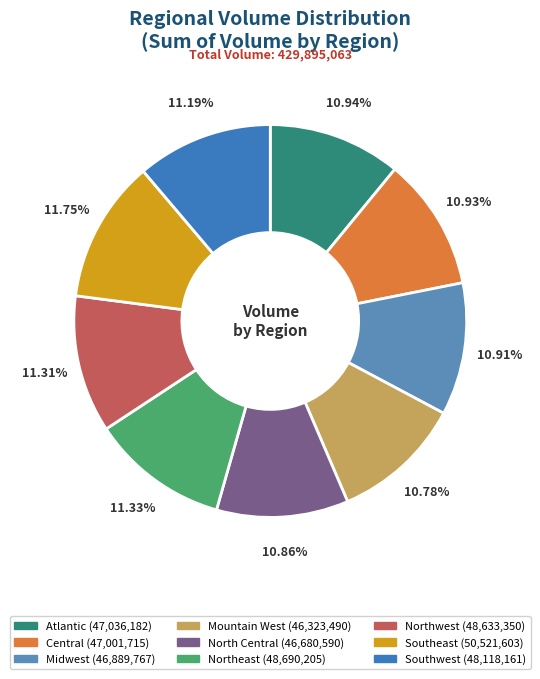

To the nearest percent, what is the combined percentage of Atlantic and Northwest?

22%